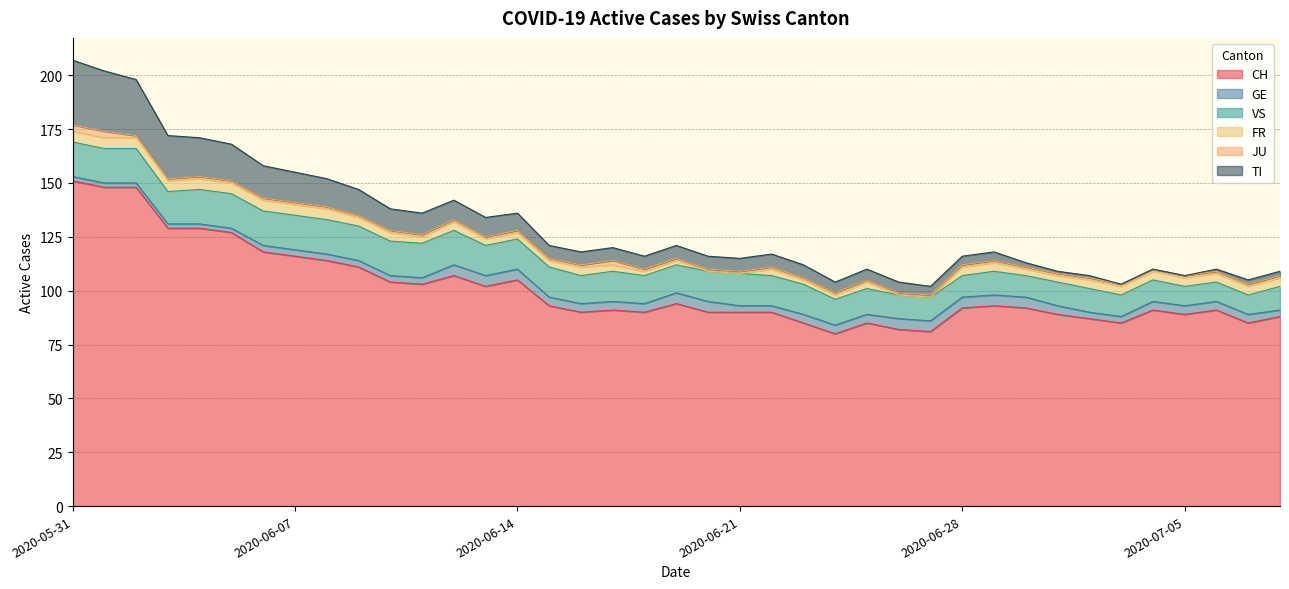

At which label is VS closest to 12?

2020-06-24